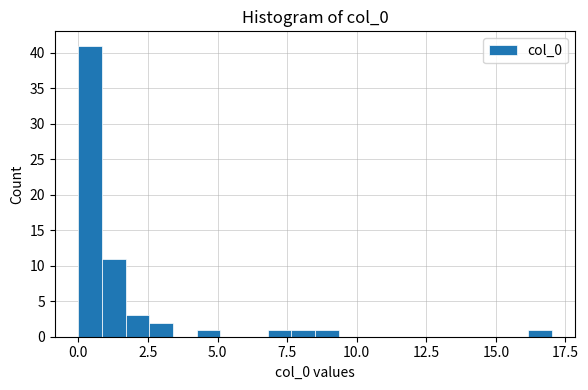

Read against the x-axis, roughly where is the centre of the tallest bar?

0.5